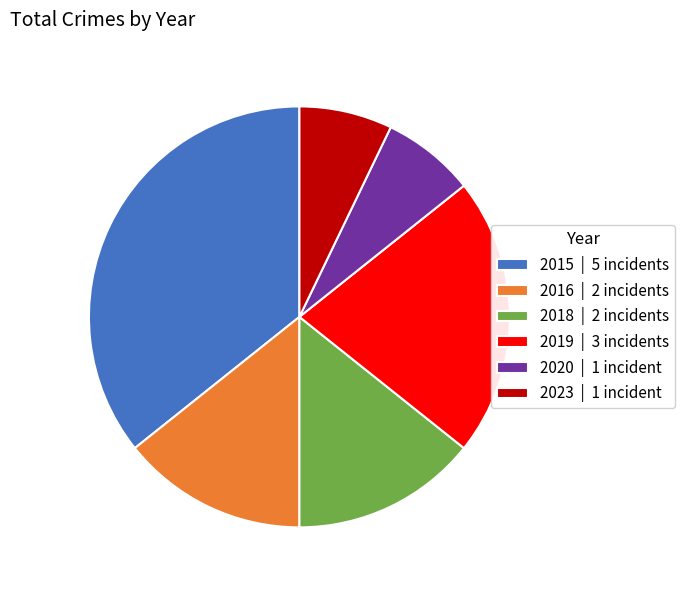

Does 2023 | 1 incident account for over 50% of the chart?

No